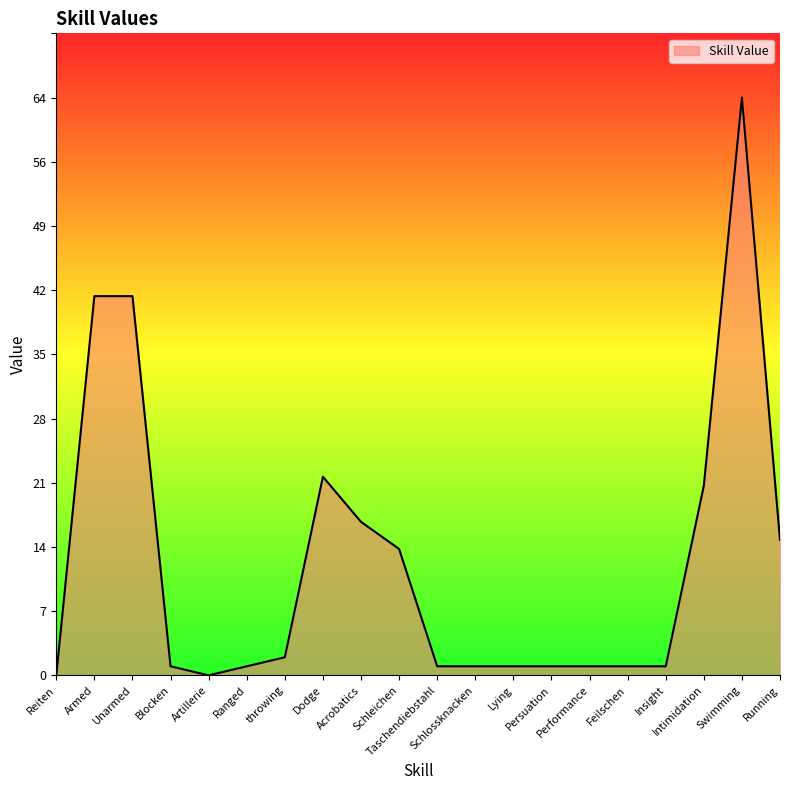

Is this an area chart (filled region under the line)?

Yes